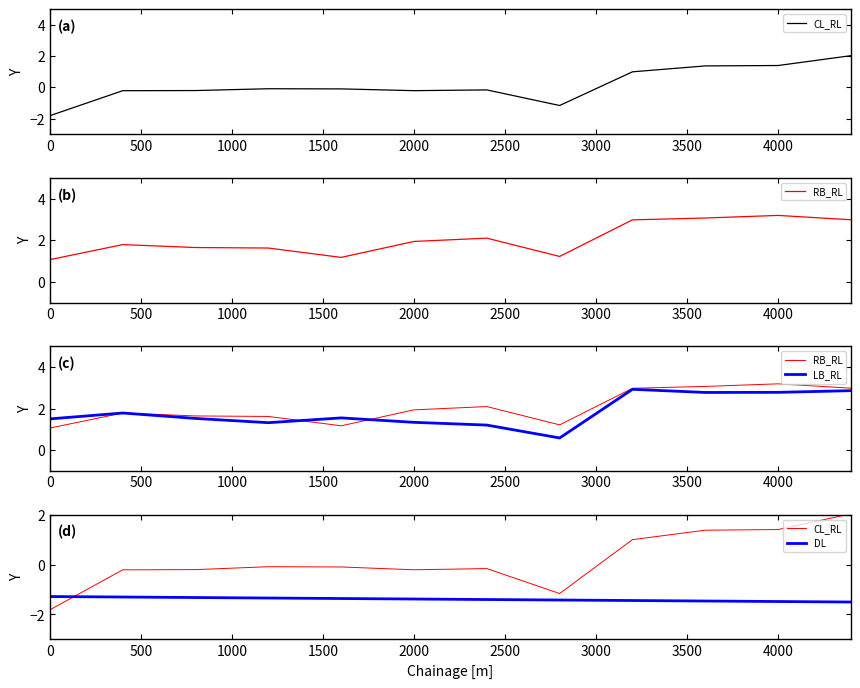

Reading right to left, what are all the values shown in this chart?

CL_RL: 2.0	1.4	1.4	1.0	-1.2	-0.2	-0.2	-0.1	-0.1	-0.2	-0.2	-1.8
RB_RL: 3.0	3.2	3.1	3.0	1.2	2.1	1.9	1.2	1.6	1.6	1.8	1.1
LB_RL: 2.9	2.8	2.8	2.9	0.6	1.2	1.3	1.6	1.3	1.5	1.8	1.5
DL: -1.5	-1.5	-1.5	-1.4	-1.4	-1.4	-1.4	-1.4	-1.3	-1.3	-1.3	-1.3